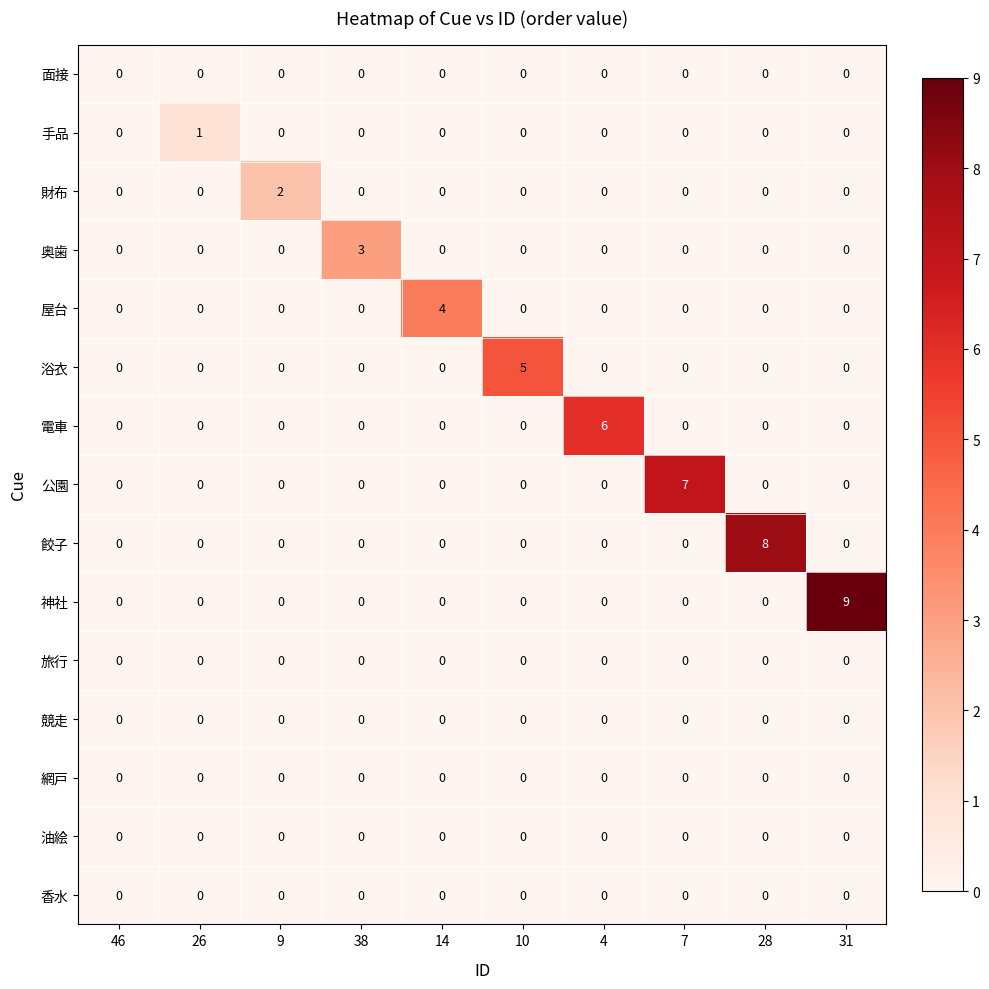

Count the 屋台 values in the range 0 to 1.

9